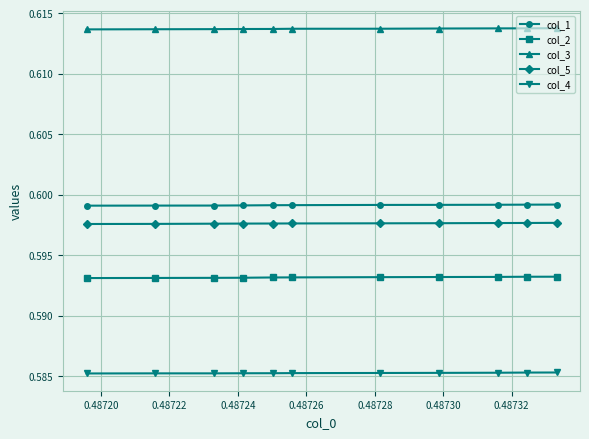

Does the chart display data point markers on the line(s)?

Yes